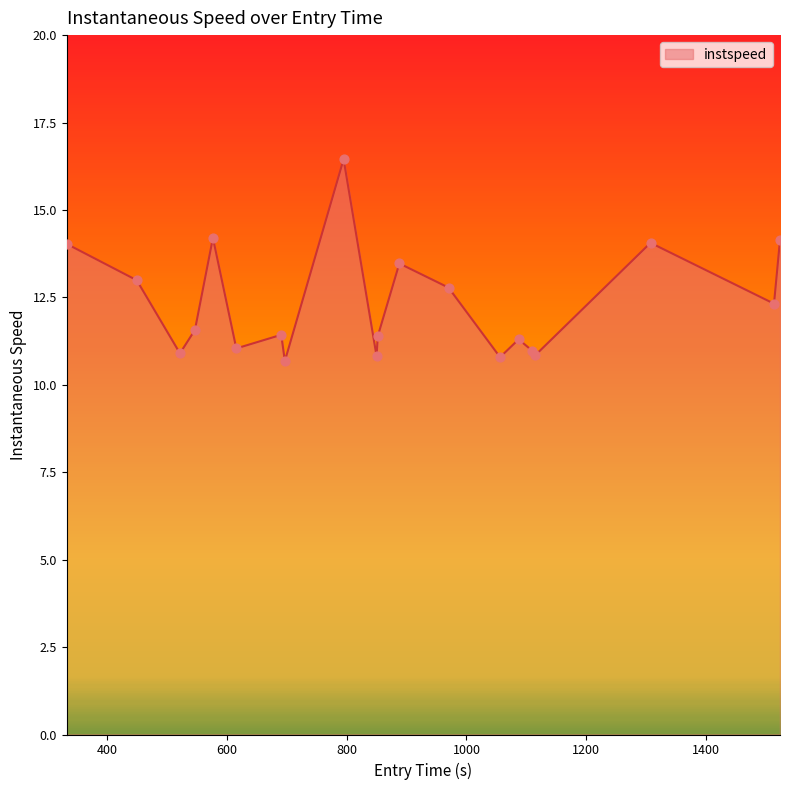

What is the smallest value displayed?

10.7